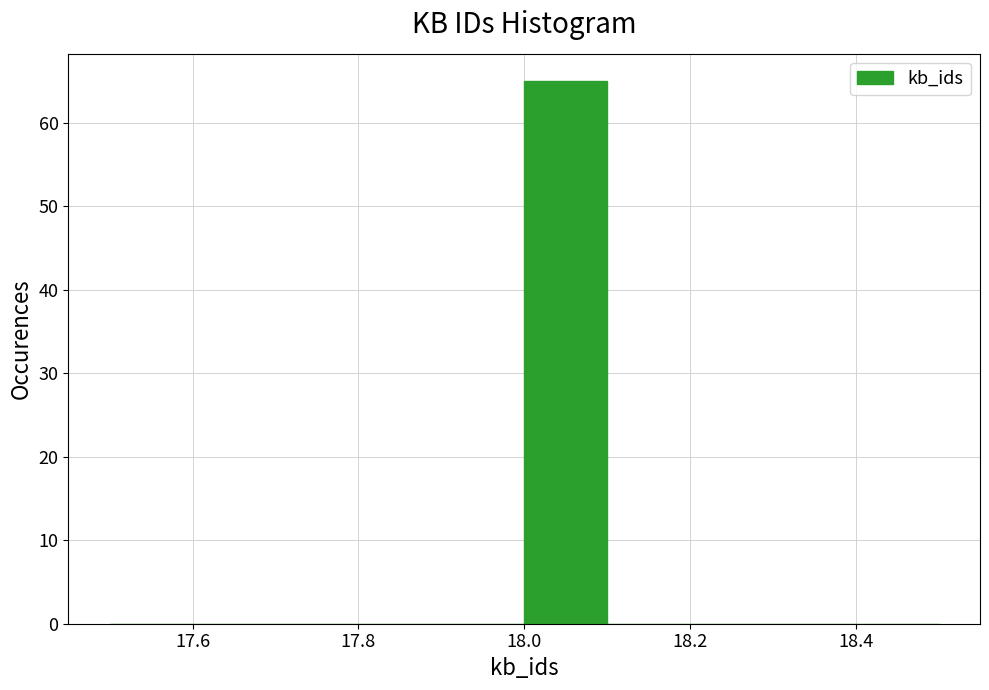

Reading left to right, transcribe this chart: for each bar, give the range it covers on the x-axis and its height. The values are not printed on the chart, so give them approximately, as read against the axis.

17.5 to 17.6: 0
17.6 to 17.7: 0
17.7 to 17.8: 0
17.8 to 17.9: 0
17.9 to 18.0: 0
18.0 to 18.1: 65
18.1 to 18.2: 0
18.2 to 18.3: 0
18.3 to 18.4: 0
18.4 to 18.5: 0